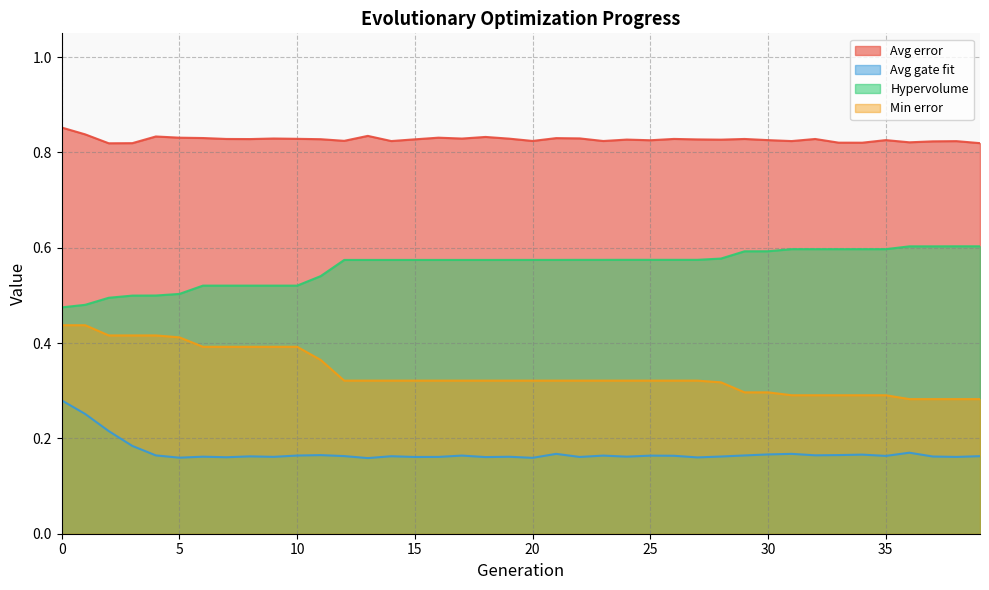

Is it true that Avg error equals 1.2 at 0?

False